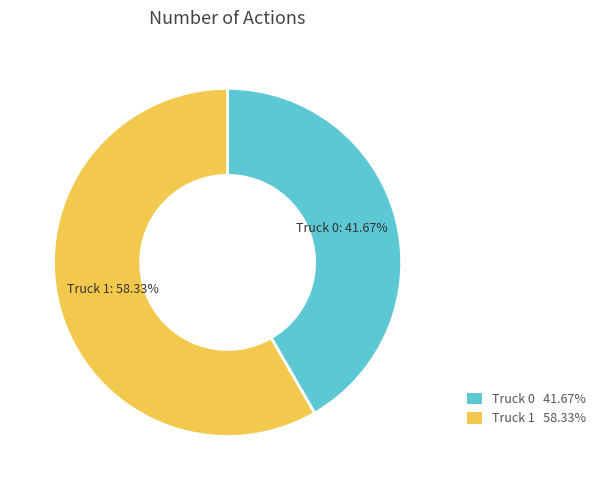

Do Truck 0 and Truck 1 together represent more than half of the pie?

Yes